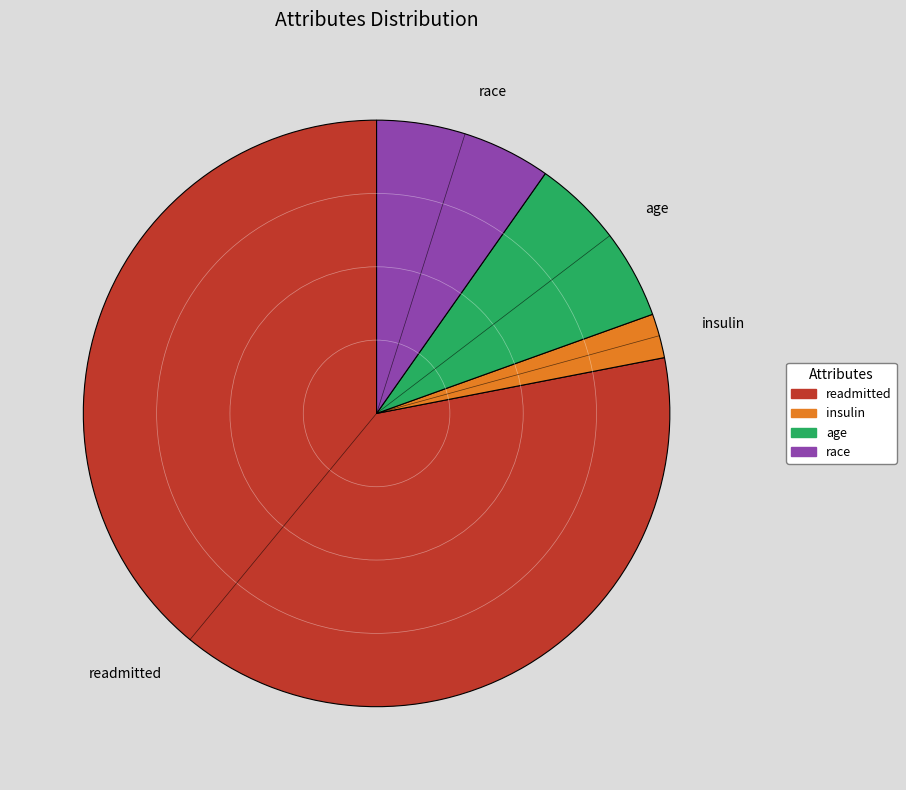

Which slice represents more than half of the pie?

readmitted